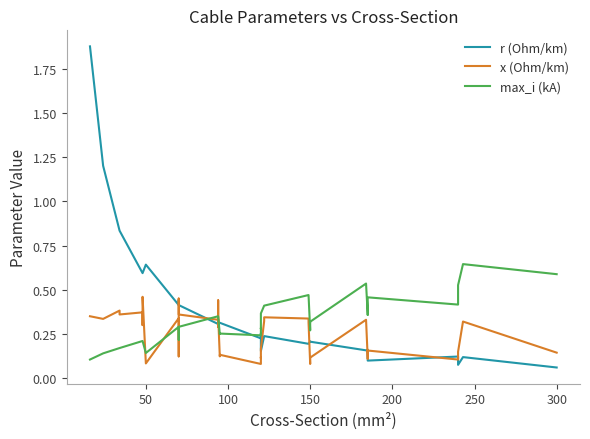

In x (Ohm/km), how many points are lower than both neighbors (excluding endpoints)?

12